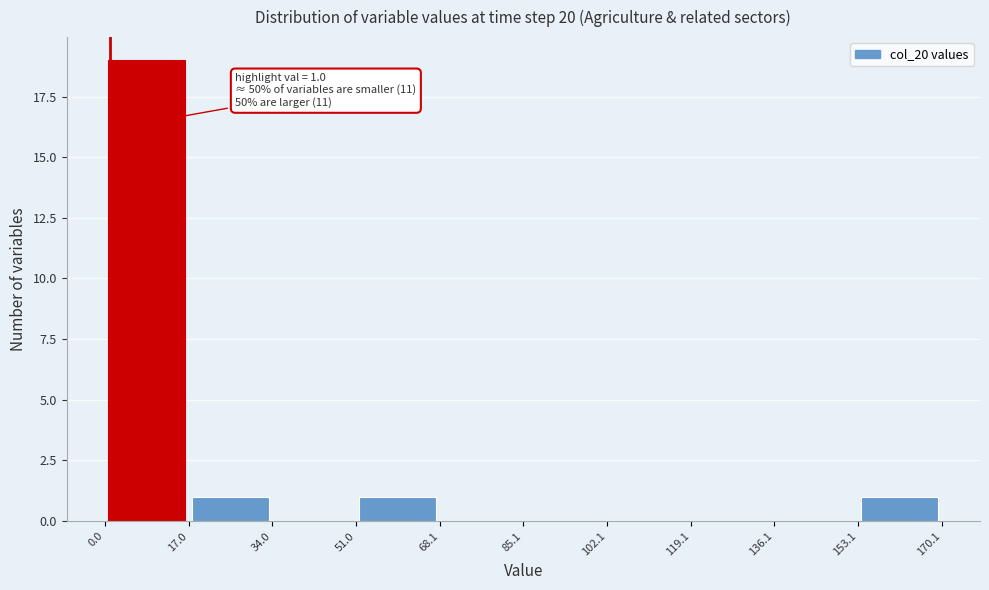

Over which range of the x-axis is the bar tallest?

0.0 to 17.0